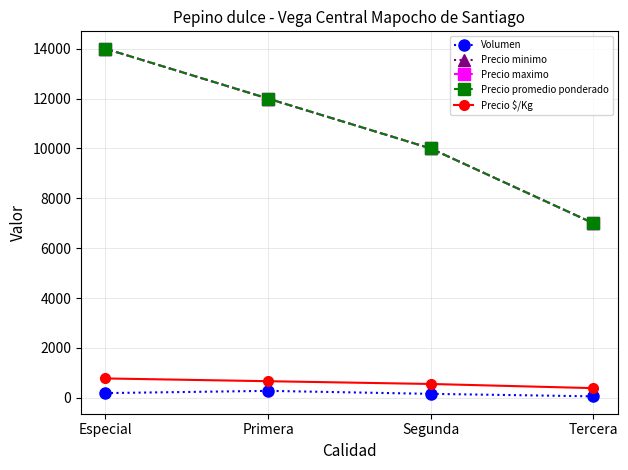

What is the label of the 2nd point from the right?

Segunda